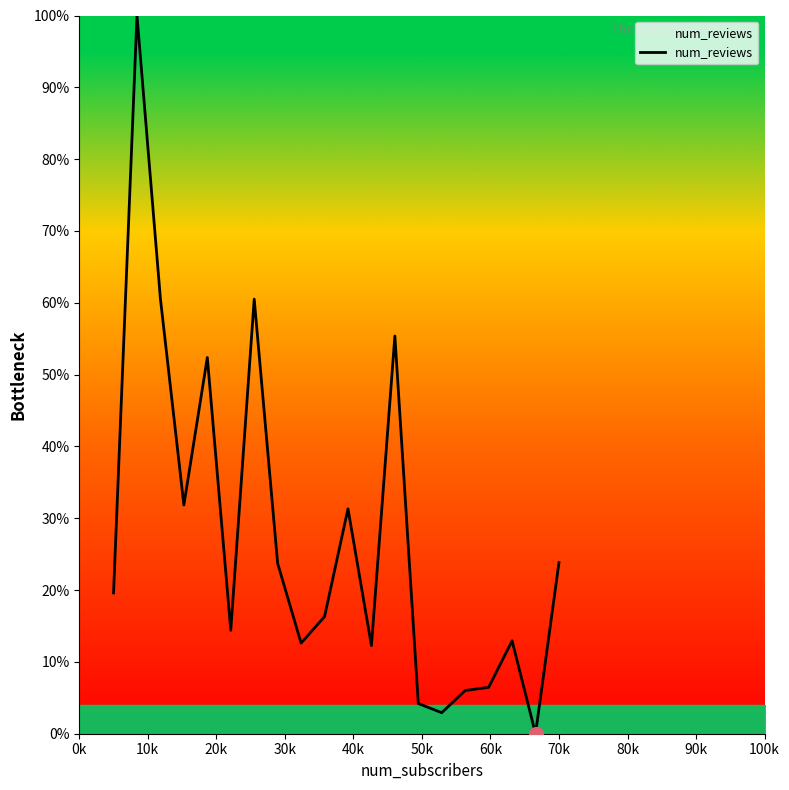

What is the difference between the maximum and minimum values?

100.0